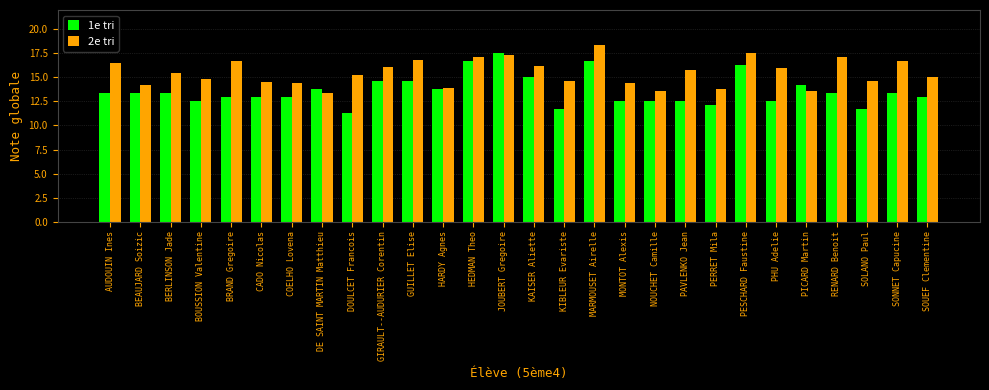

Which series has the largest range (max minus min)?

1e tri